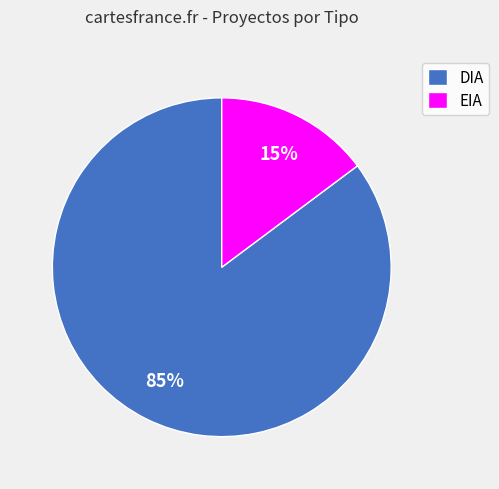

True or false: DIA accounts for 85% of the total.

True